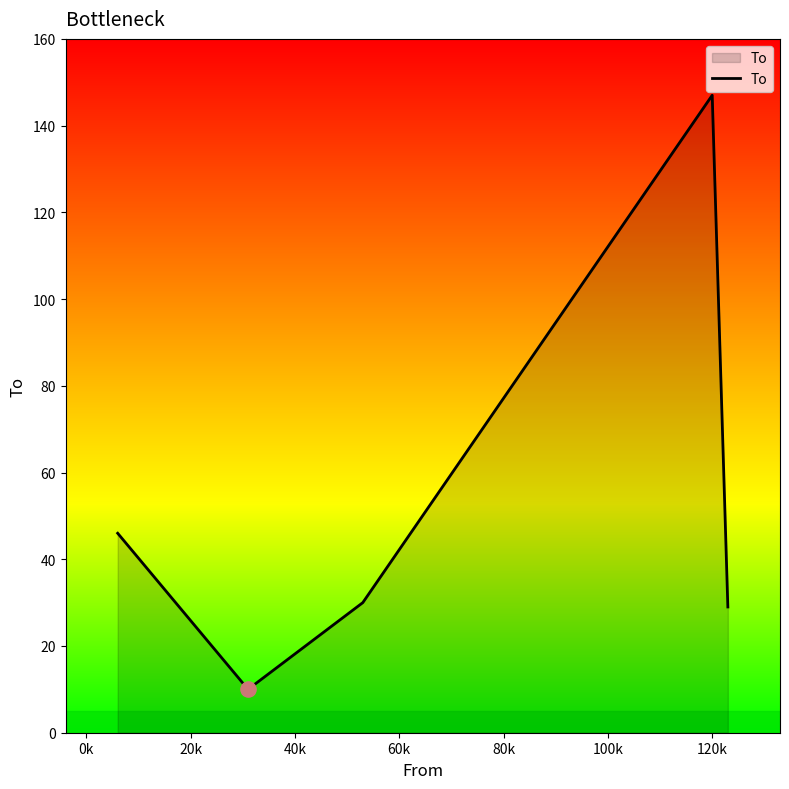

What is the difference between the second highest and minimum values?

36